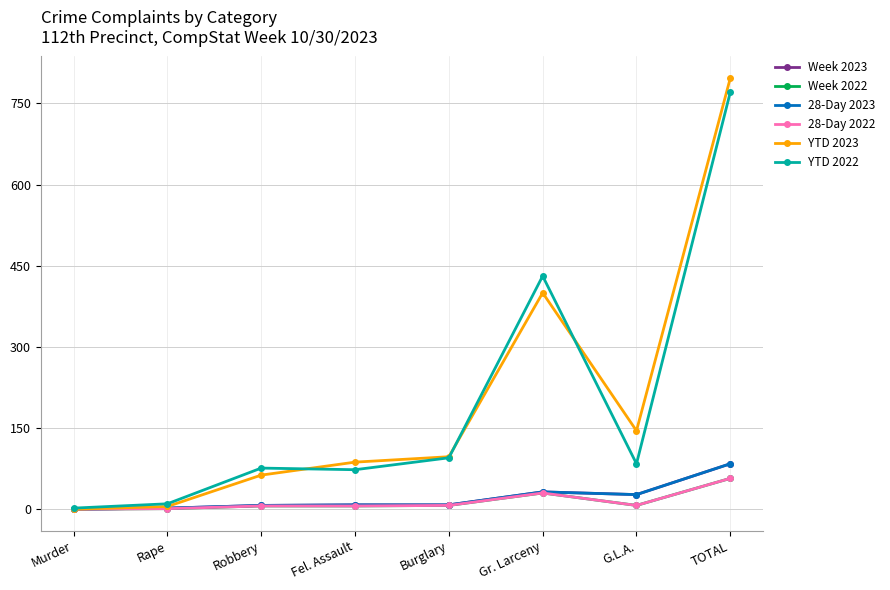

Is this an area chart (filled region under the line)?

No